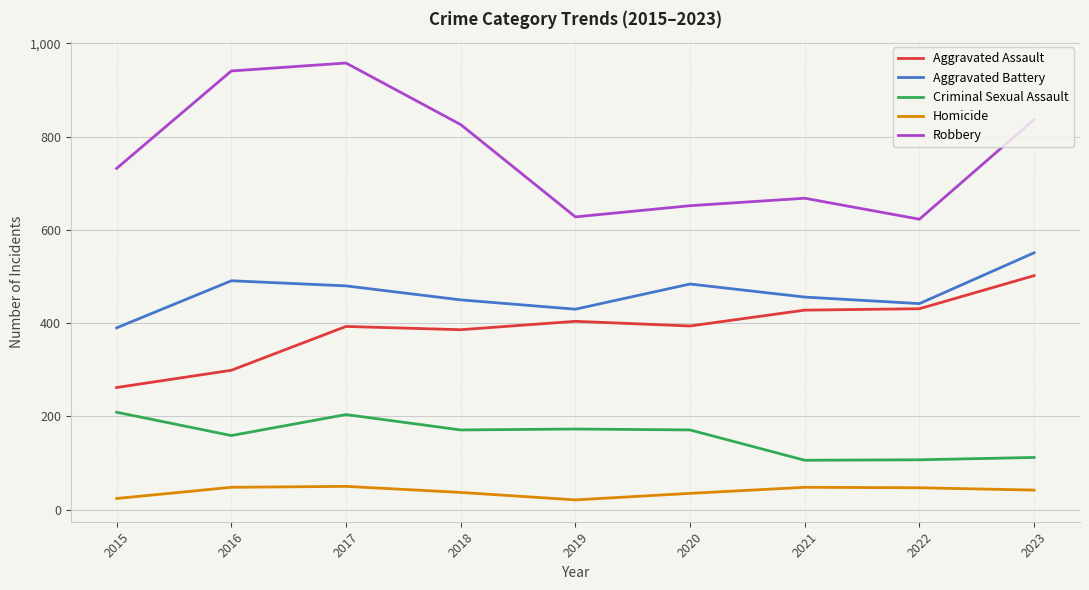

At which label does Aggravated Battery first exceed 456?

2016